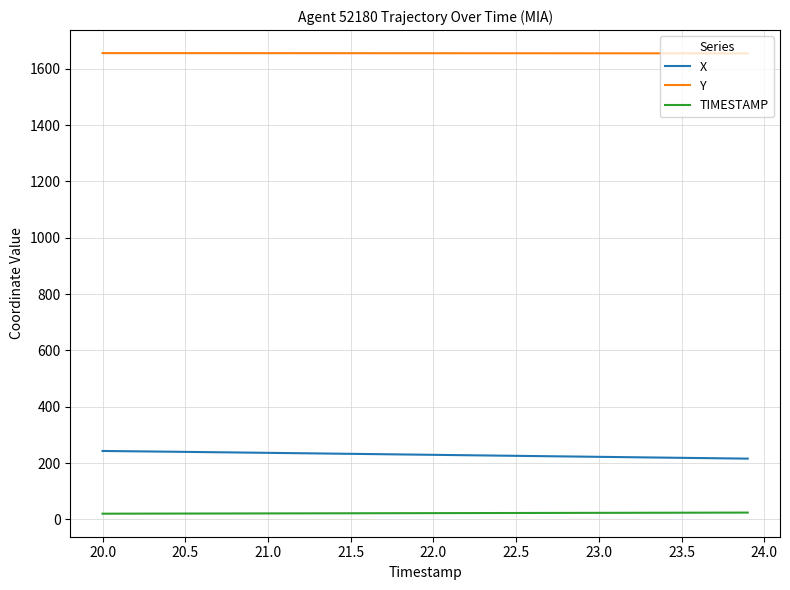

Which series has the largest total across all categories?

Y